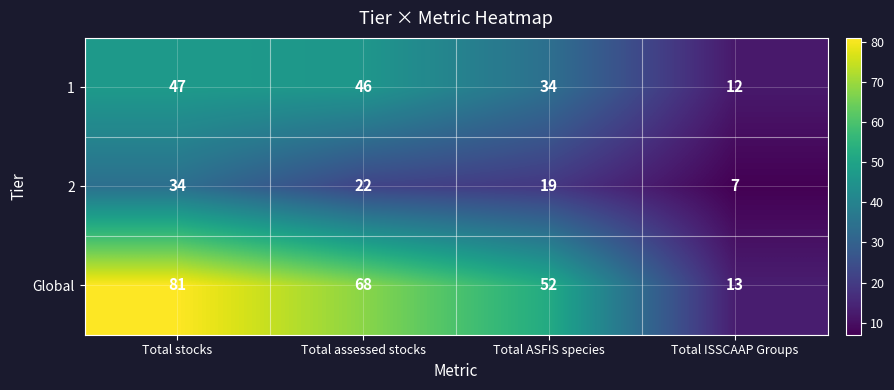

What is the total value across all series at Total ASFIS species?

105